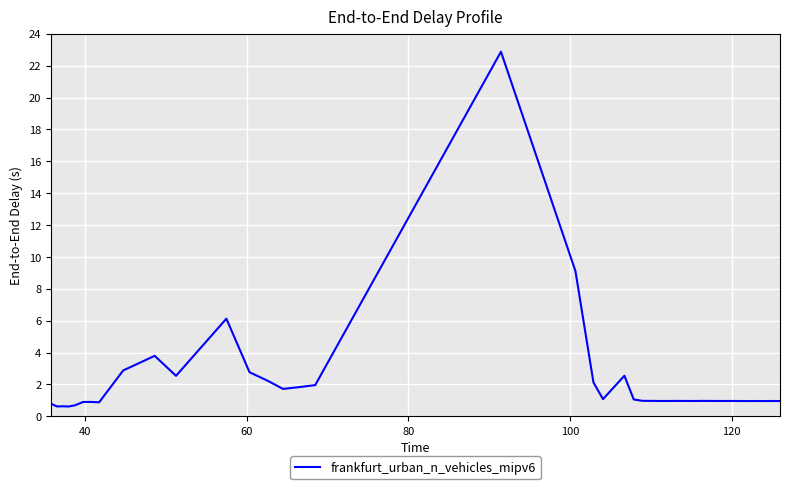

How many lines are shown in the chart?

1